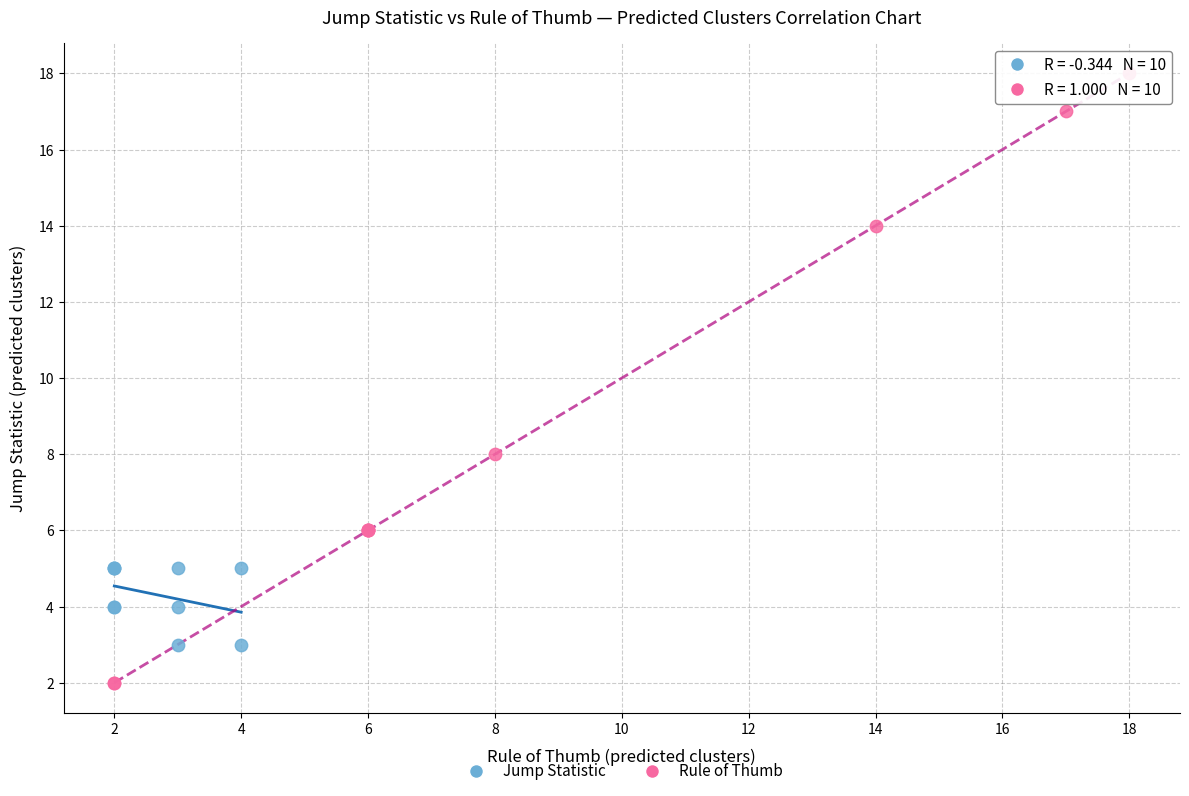

Which series reaches the minimum Y coordinate?

Rule of Thumb